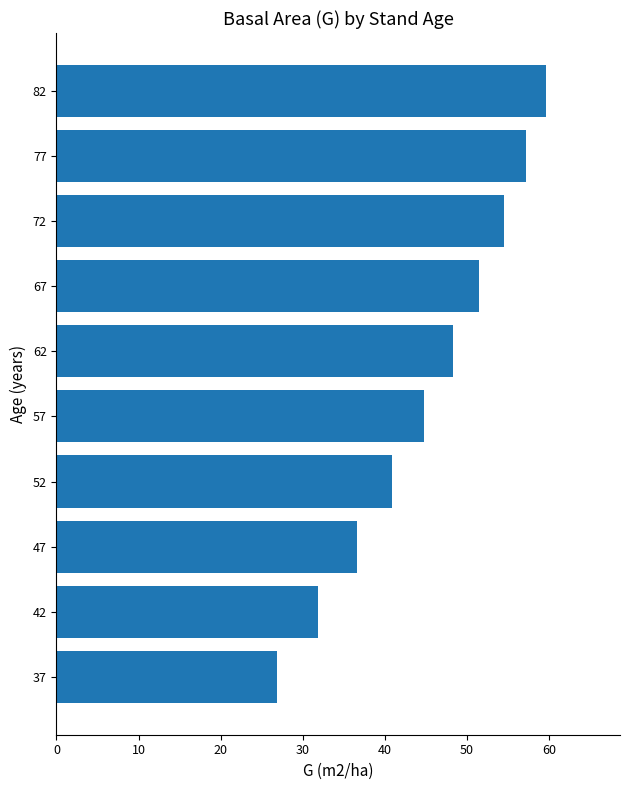

List the labels in order of value, largest first.

82, 77, 72, 67, 62, 57, 52, 47, 42, 37